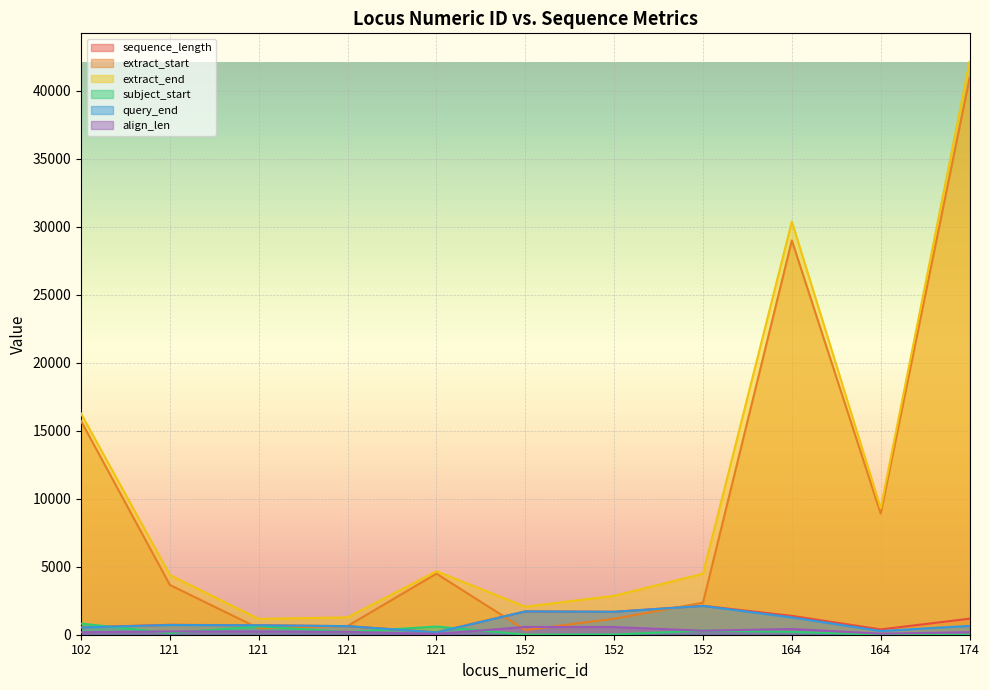

Where is extract_start nearest to the value 20650?

102